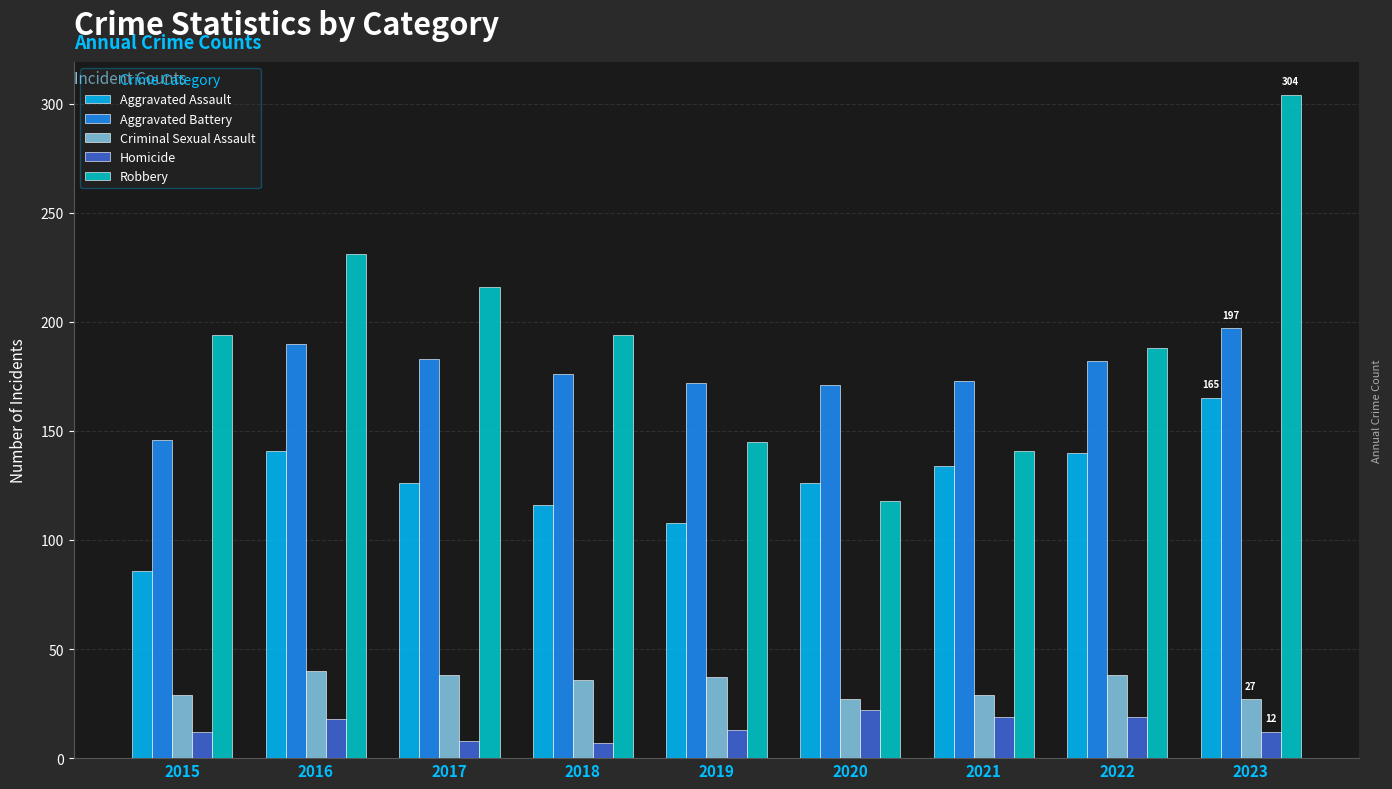

Rank the series by their maximum value, from highest to lowest.

Robbery, Aggravated Battery, Aggravated Assault, Criminal Sexual Assault, Homicide